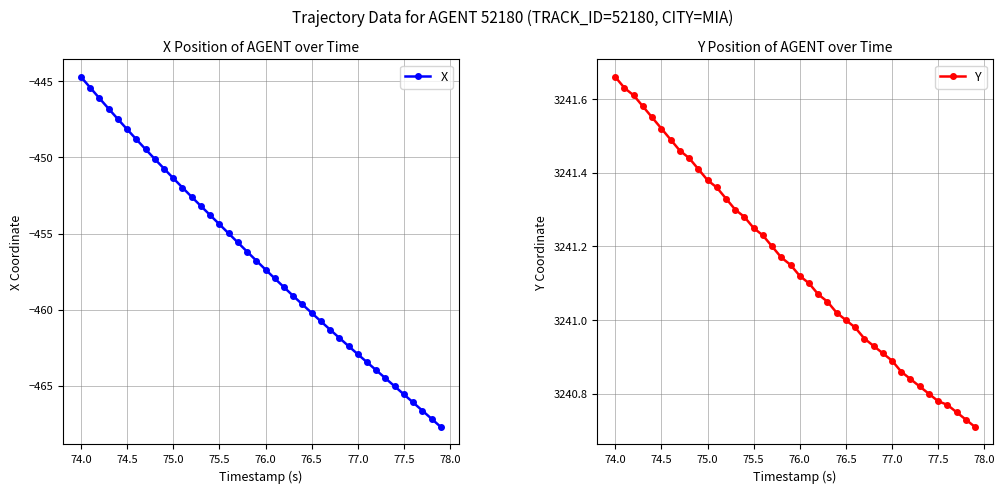

True or false: X has a value of -619.5 at 76.0.

False